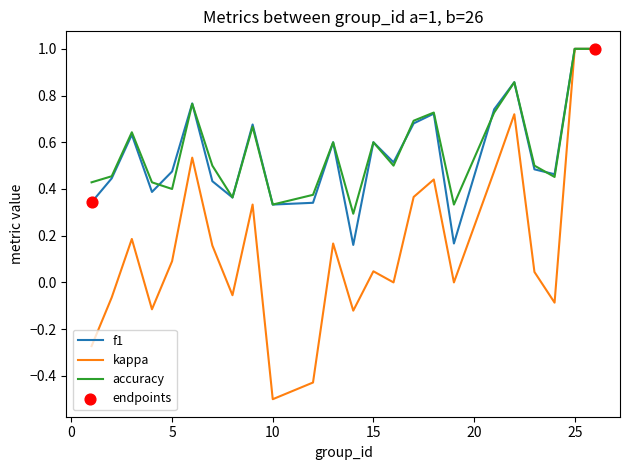

Which series has the largest range (max minus min)?

kappa